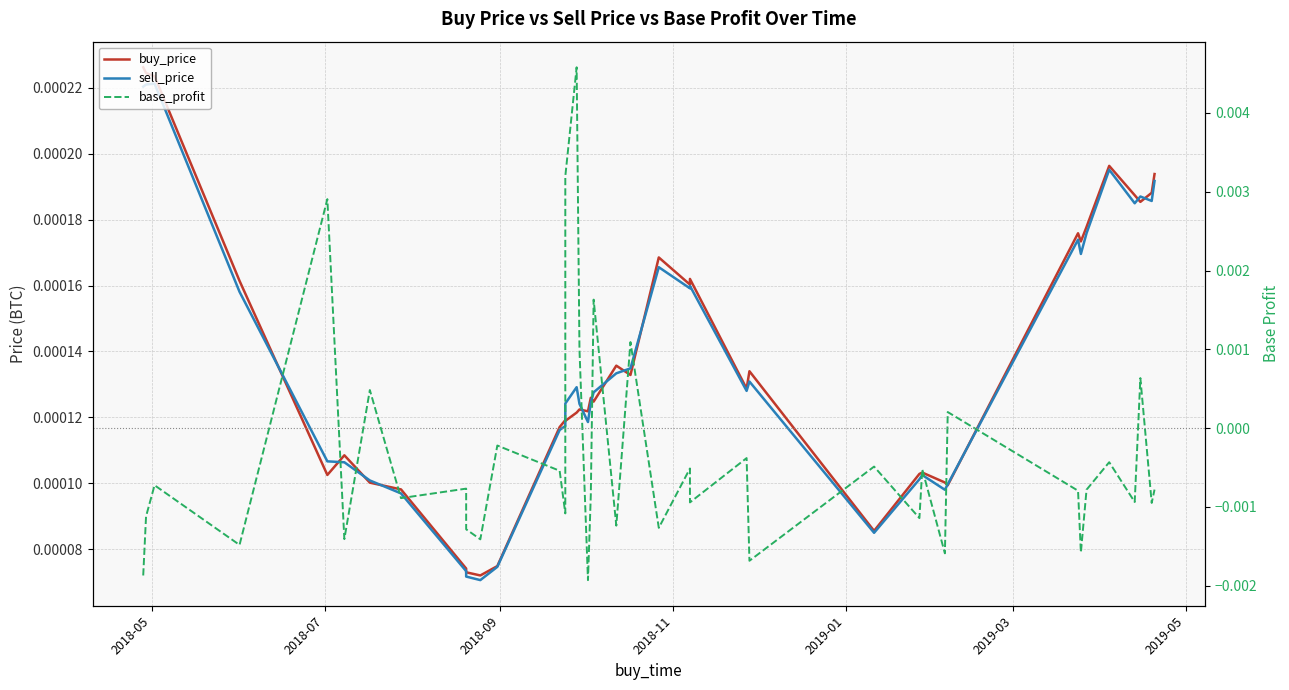

True or false: sell_price has a value of 0.0 at 9.

False